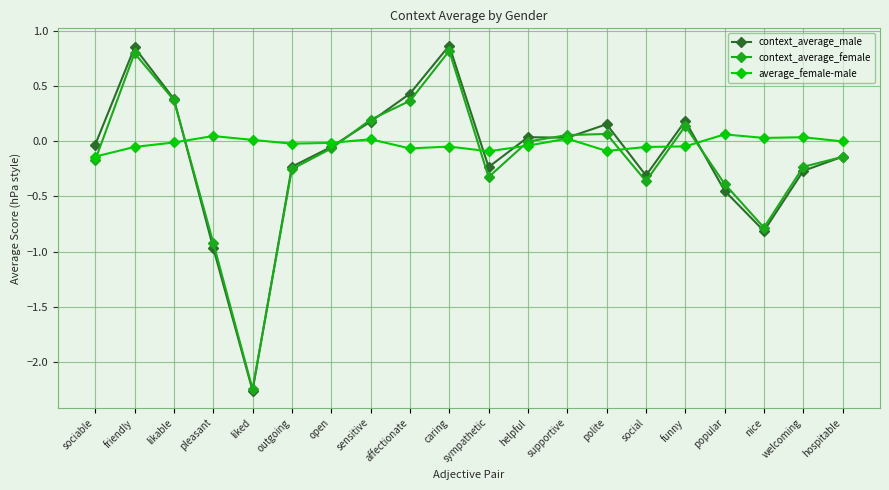

At how many categories does at least one series exceed -1?

20